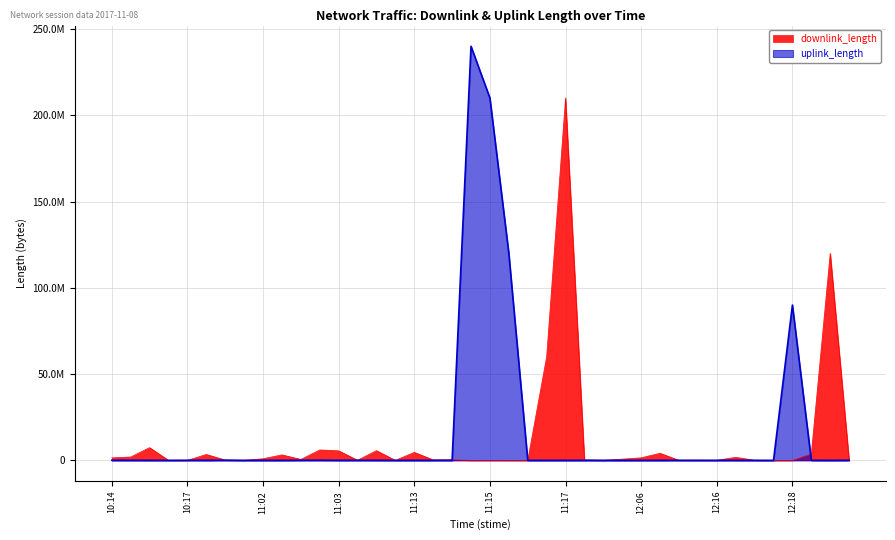

Reading left to right, what are all the values shown in this chart?

downlink_length: 1455671	1946245	7384073	31712	2438	3415672	190836	23481	936193	3179874	548089	6035864	5526718	83411	5623742	8476	4629209	288926	352303	467	9103	5783	6080	60008100	210000705	286984	15279	715074	1482590	4116211	13537	122836	37189	1753166	92768	6331	2948	3693347	120004397	38348
uplink_length: 44782	38321	17941	20400	57564	25771	88067	10803	12379	1192	60036	72619	16135	43450	25830	978	3971	7681	24997	240008018	210003559	120003339	4999	3343	3019	20860	17155	85	3498	3841	51825	4331	22468	20596	4741	3344	90008291	36387	364	34242